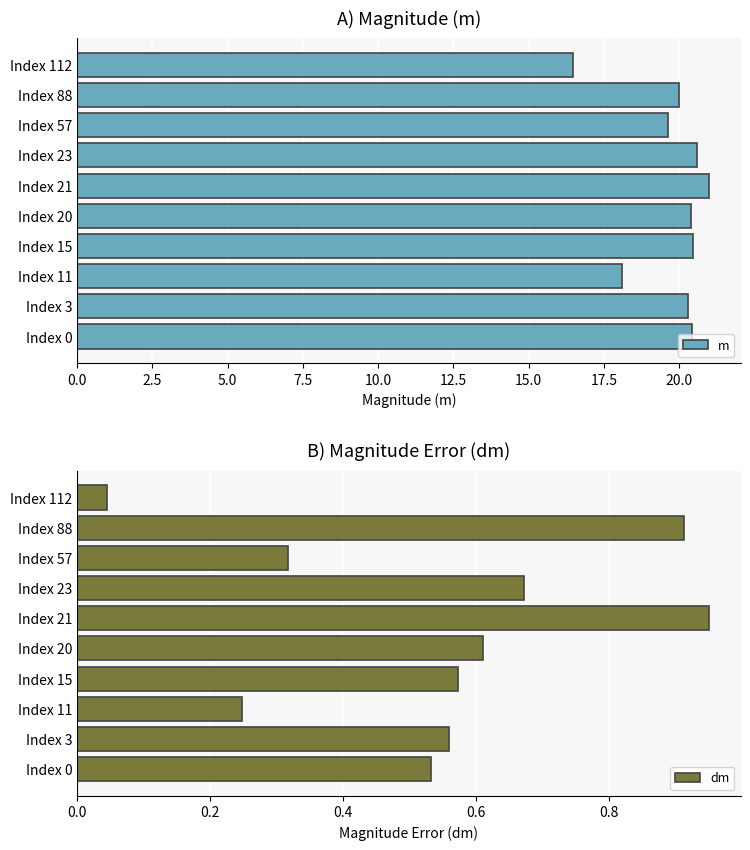

At which label does m reach its minimum?

Index 112